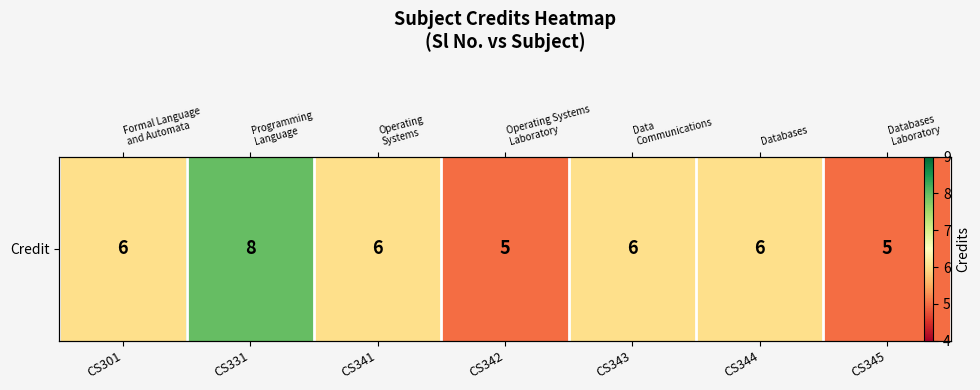

Is it true that the value at CS344 is 6?

True